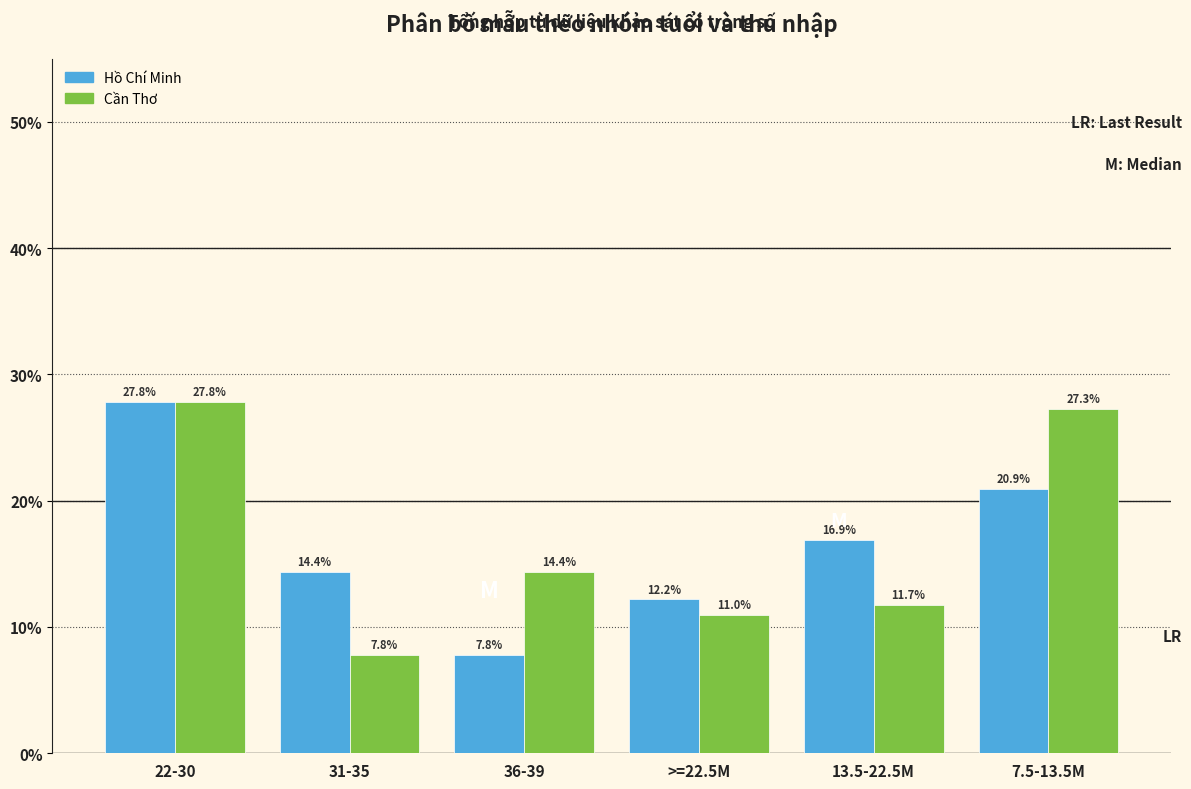

Reading left to right, what are all the values shown in this chart?

Hồ Chí Minh: 27.8	14.4	7.8	12.2	16.9	20.9
Cần Thơ: 27.8	7.8	14.4	11.0	11.7	27.3